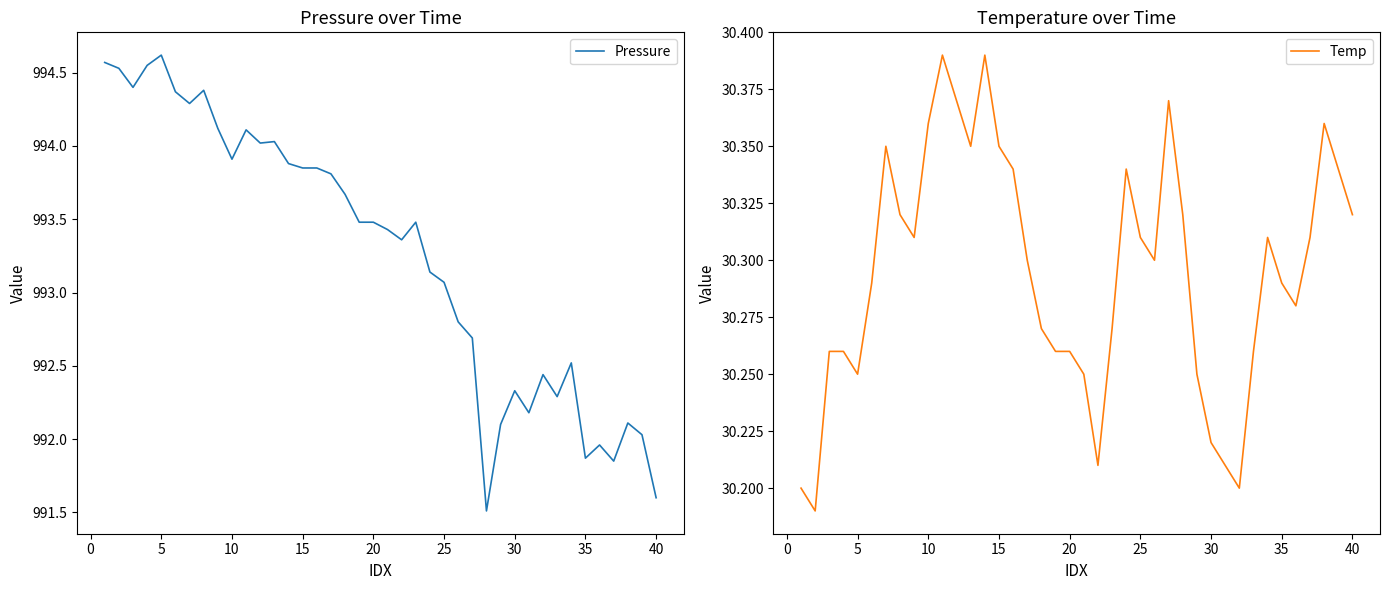

What is the value of the Pressure point at the 8th from the left?

994.4